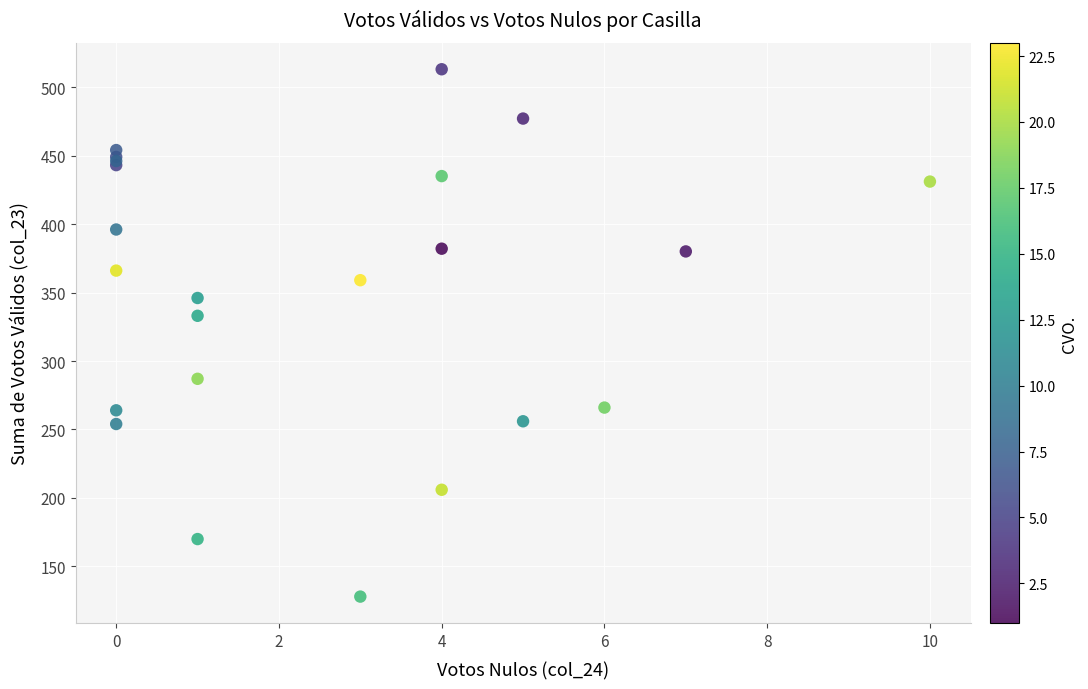

What Y value in the scatter plot is closest to 320?

333